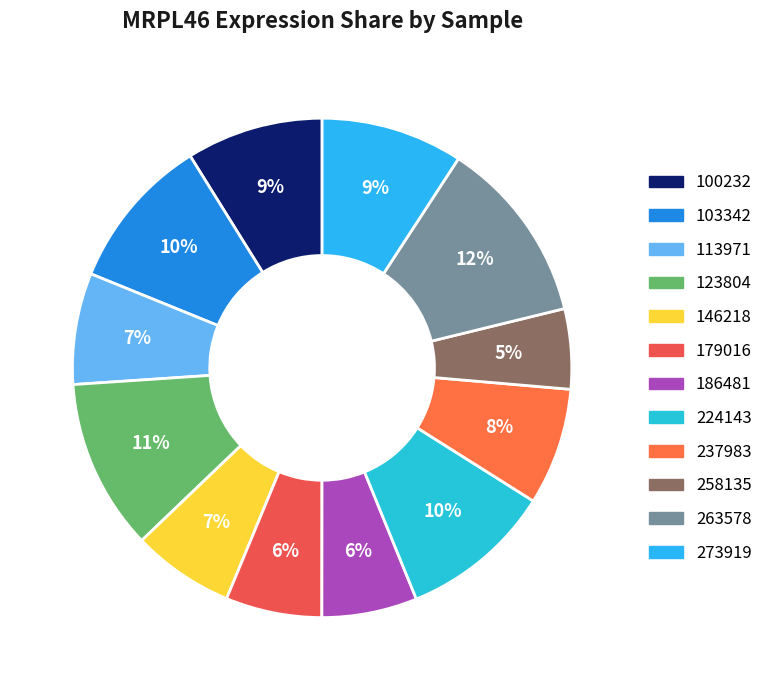

What percentage is the 263578 slice, to the nearest percent?

12%